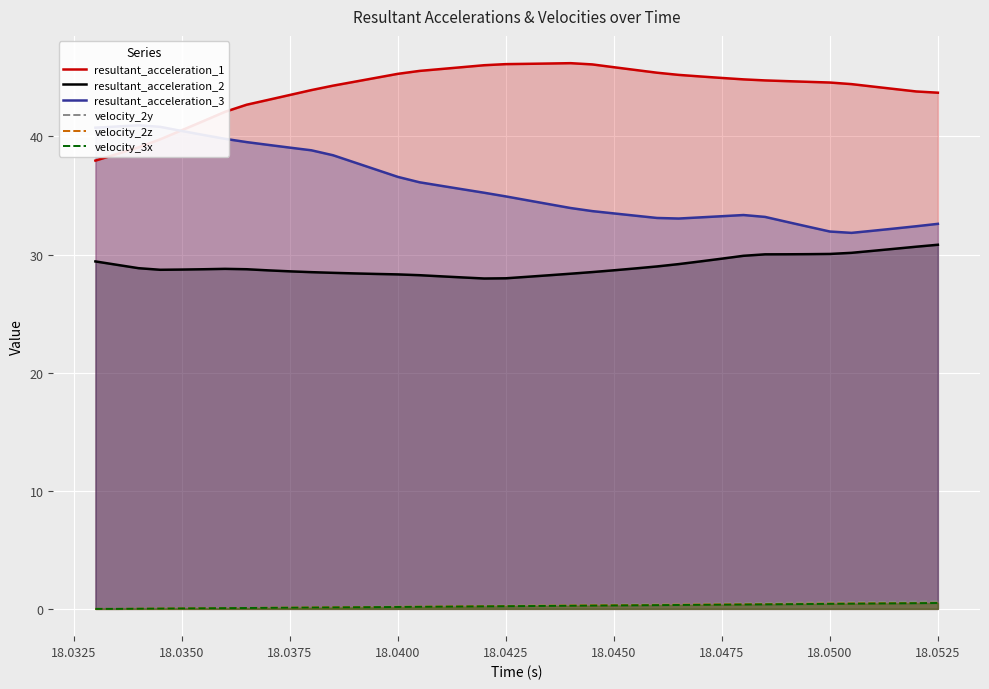

True or false: resultant_acceleration_1 has more than 2 points higher than both neighbors.

False